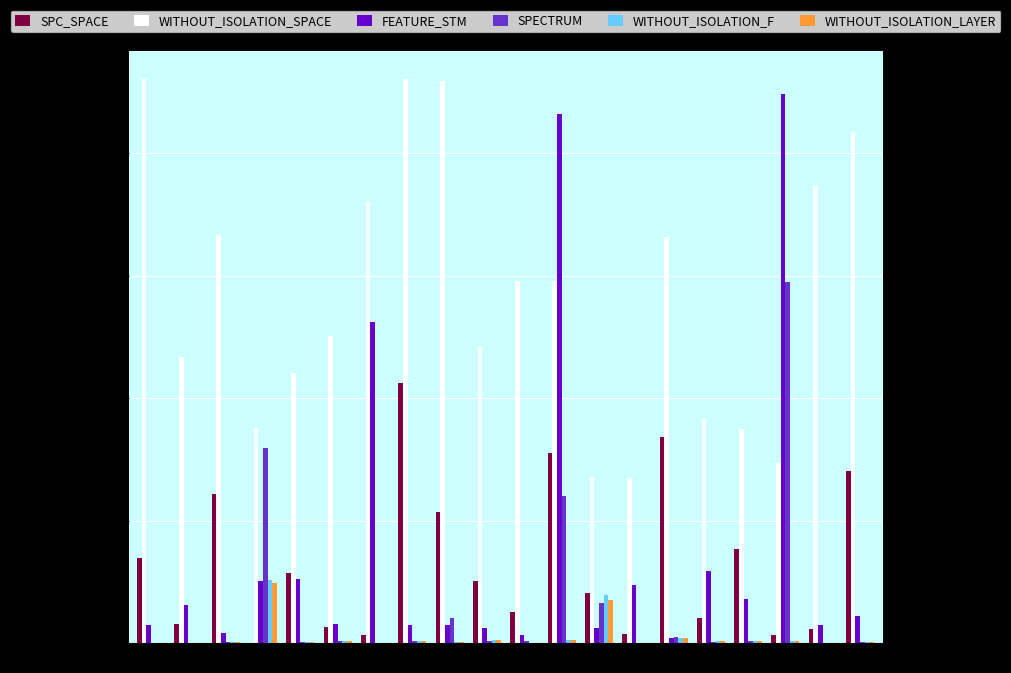

Between 502 and 592, which series saw the biggest shift?

WITHOUT_ISOLATION_SPACE